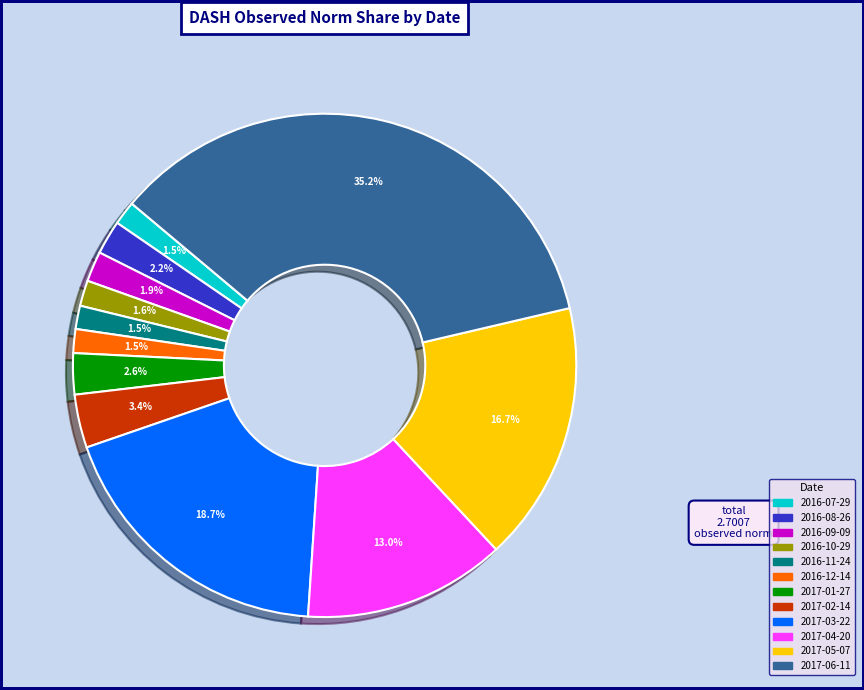

To the nearest percent, what is the difference between the largest and smallest slice percentages?

34%